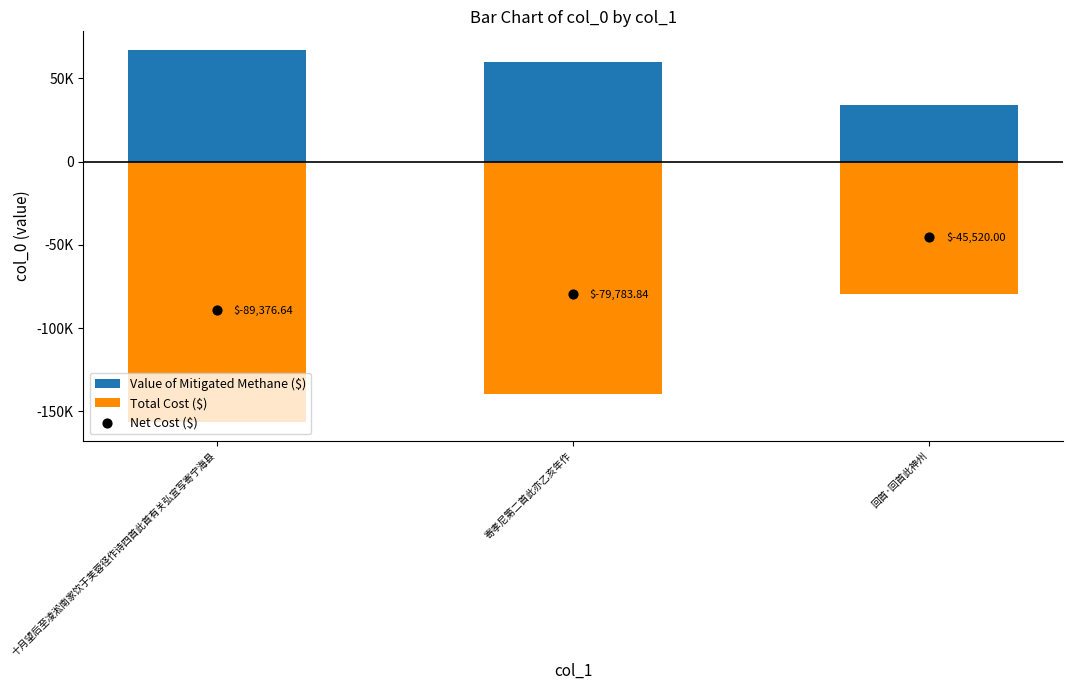

Which series contains the highest Y value?

Value of Mitigated Methane ($)